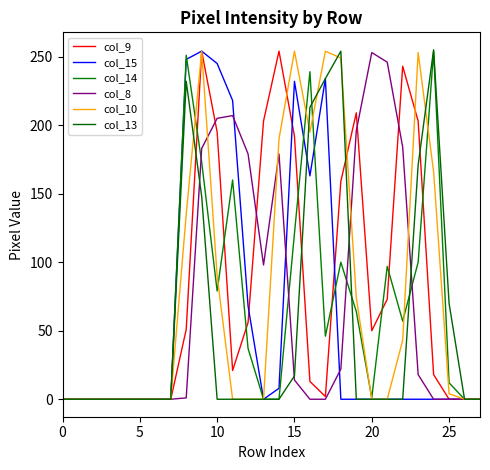

Reading left to right, transcribe all the data shown in this chart.

col_9: 0	0	0	0	0	0	0	0	51	254	195	21	56	203	254	192	13	2	159	209	50	73	243	203	18	0	0	0
col_15: 0	0	0	0	0	0	0	0	248	254	245	218	68	0	8	232	163	234	0	0	0	0	0	0	0	0	0	0
col_14: 0	0	0	0	0	0	0	0	251	173	79	160	37	0	0	121	239	46	100	64	1	97	57	100	254	12	0	0
col_8: 0	0	0	0	0	0	0	0	1	183	205	207	179	98	179	14	0	0	22	196	253	246	184	18	0	0	0	0
col_10: 0	0	0	0	0	0	0	0	135	254	90	0	0	0	190	254	195	254	249	74	0	0	43	253	166	4	0	0
col_13: 0	0	0	0	0	0	0	0	232	148	0	0	0	0	0	17	213	234	254	0	0	0	0	171	255	70	0	0